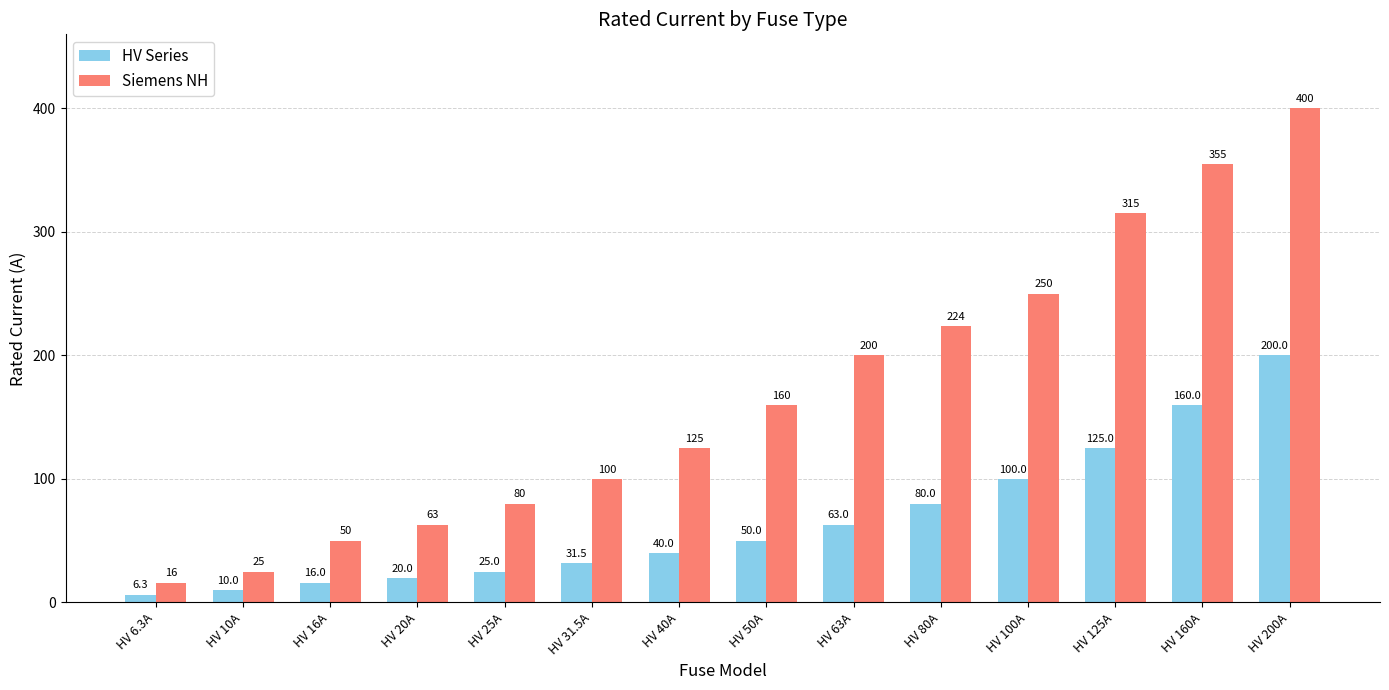

How many groups of bars are there?

14